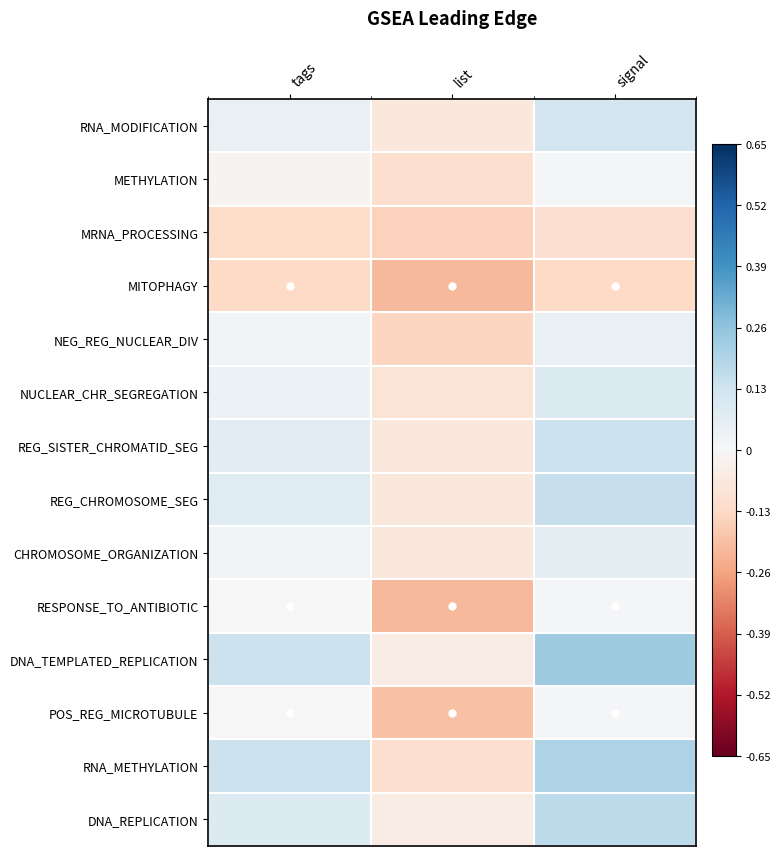

At which category does the chart reach its minimum across all series?

list